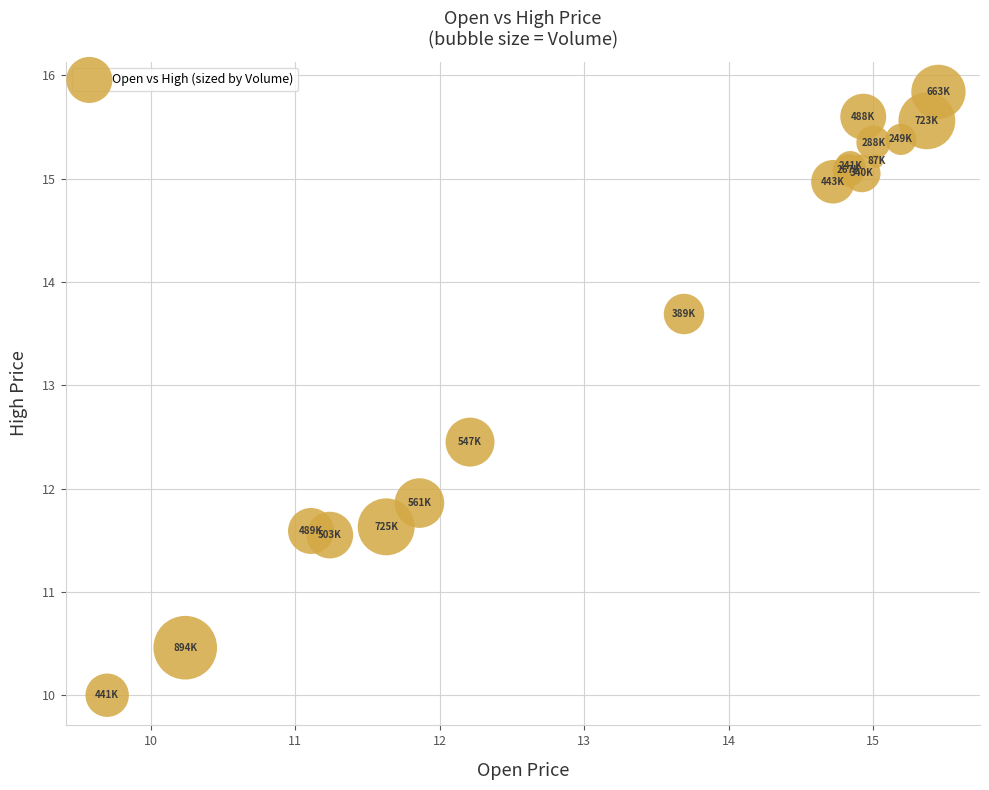

What Y value in the scatter plot is closest to 12?

11.9